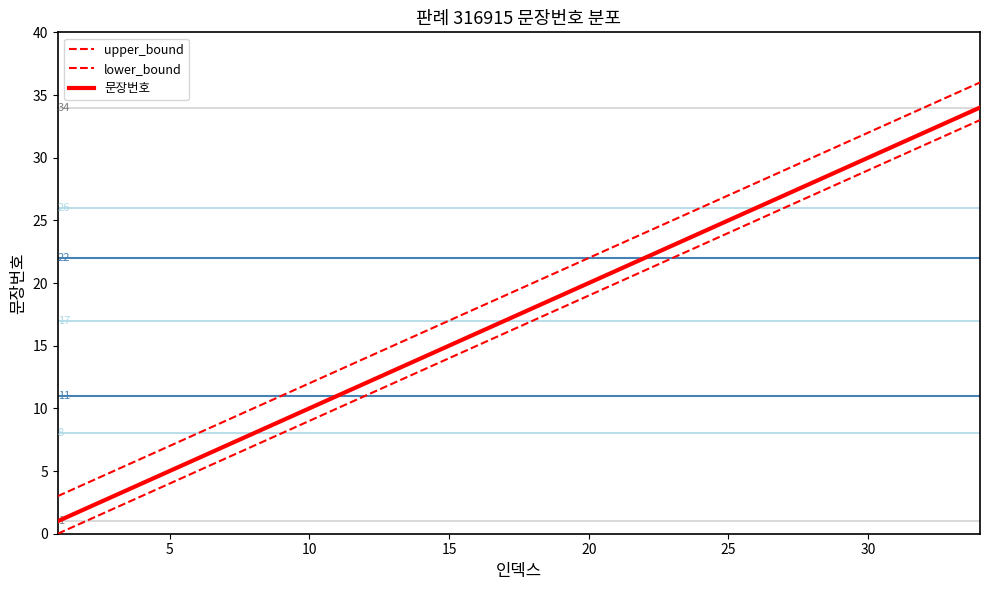

Does the chart display data point markers on the line(s)?

No